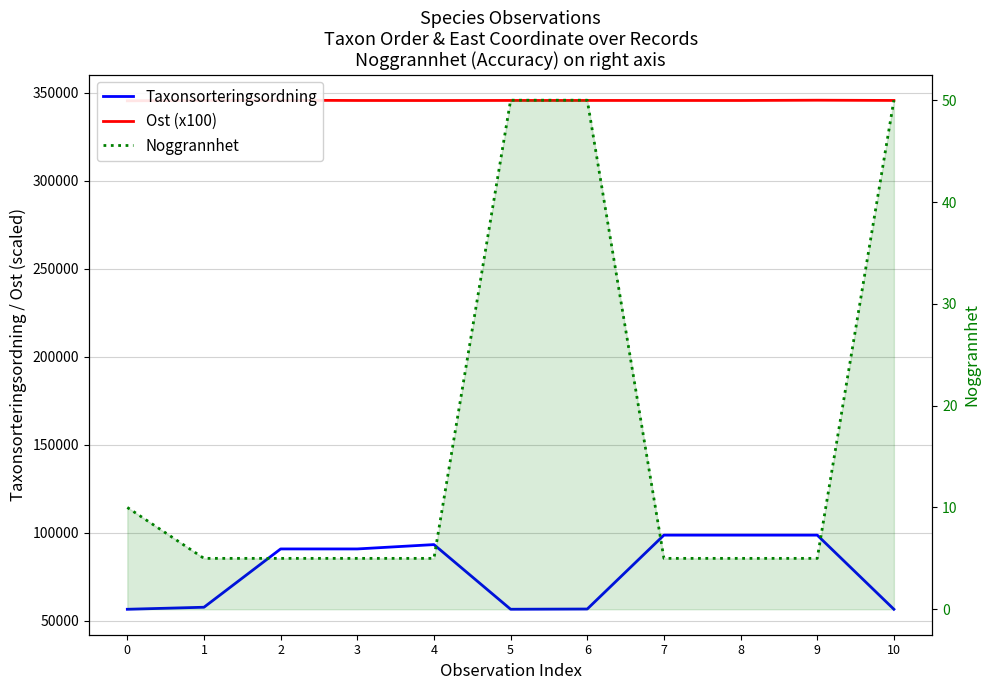

At 8, list the series in order from smallest to largest.

Noggrannhet, Taxonsorteringsordning, Ost (x100)